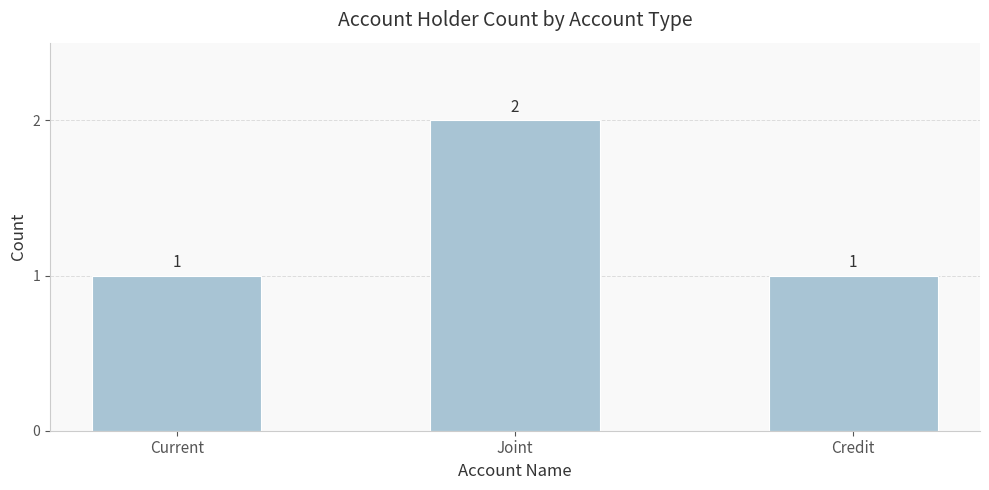

The value at Current is 1. True or false?

True